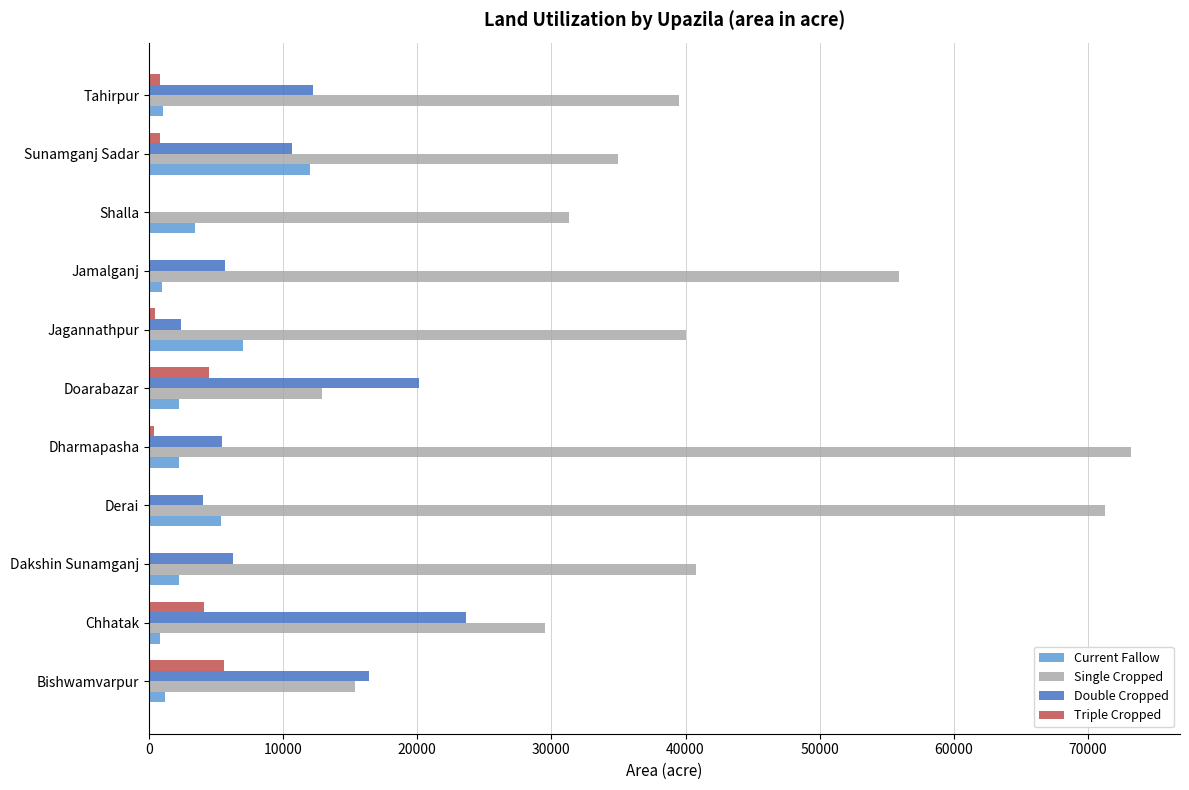

Is it true that Single Cropped equals 20517 at Bishwamvarpur?

False